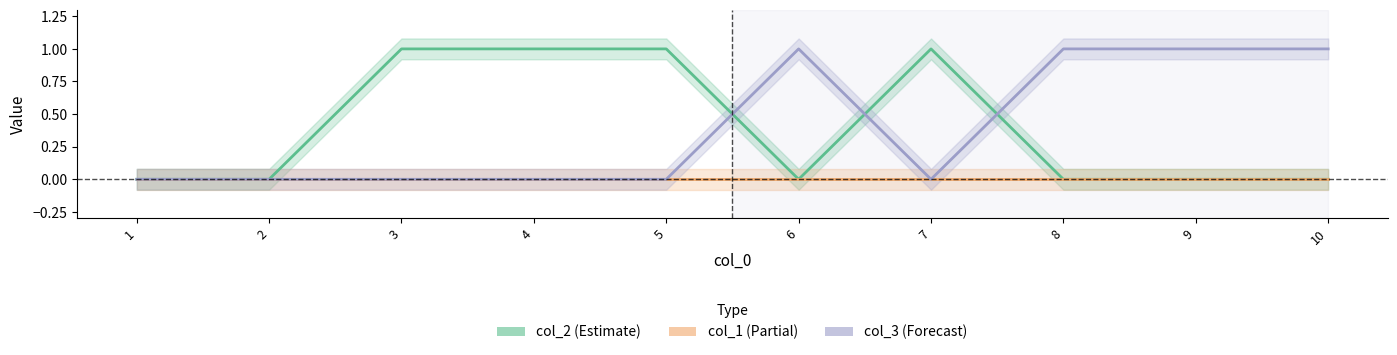

What is the sum of the col_3 values at 5 and 9?

1